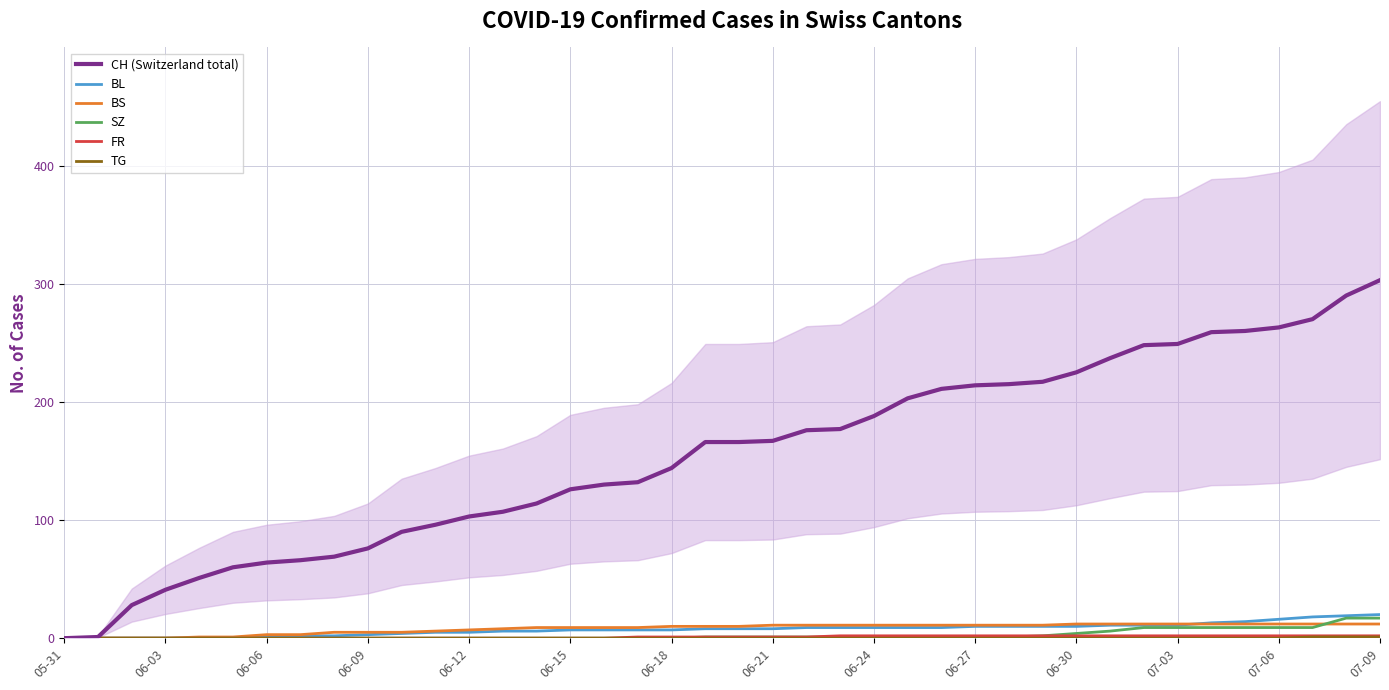

What is the greatest value displayed?

303